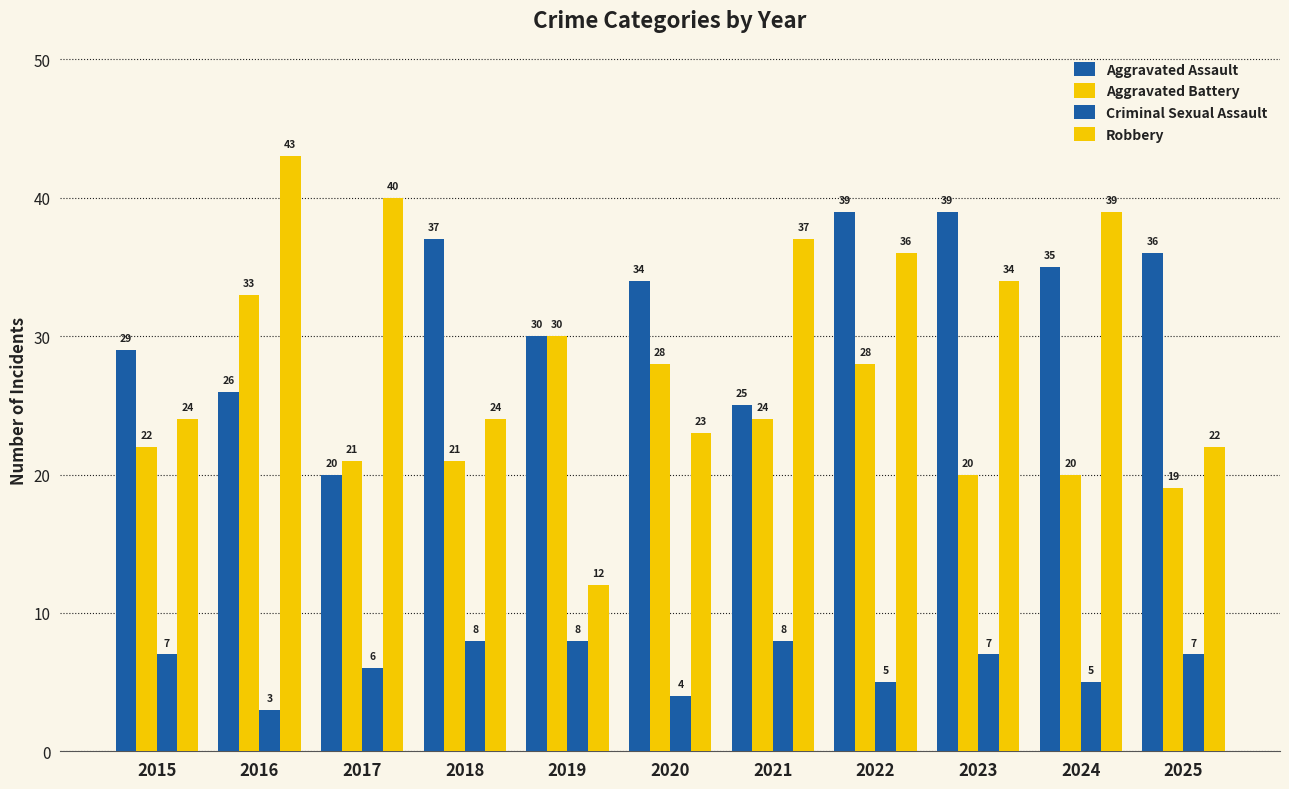

What is the value of the Aggravated Assault bar at the 3rd from the left?

20